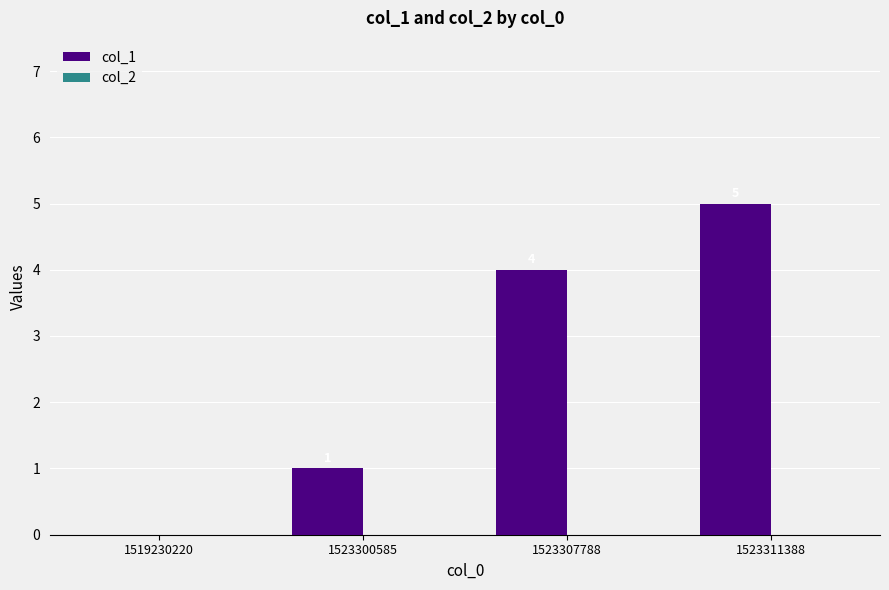

Does the chart contain stacked bars?

No